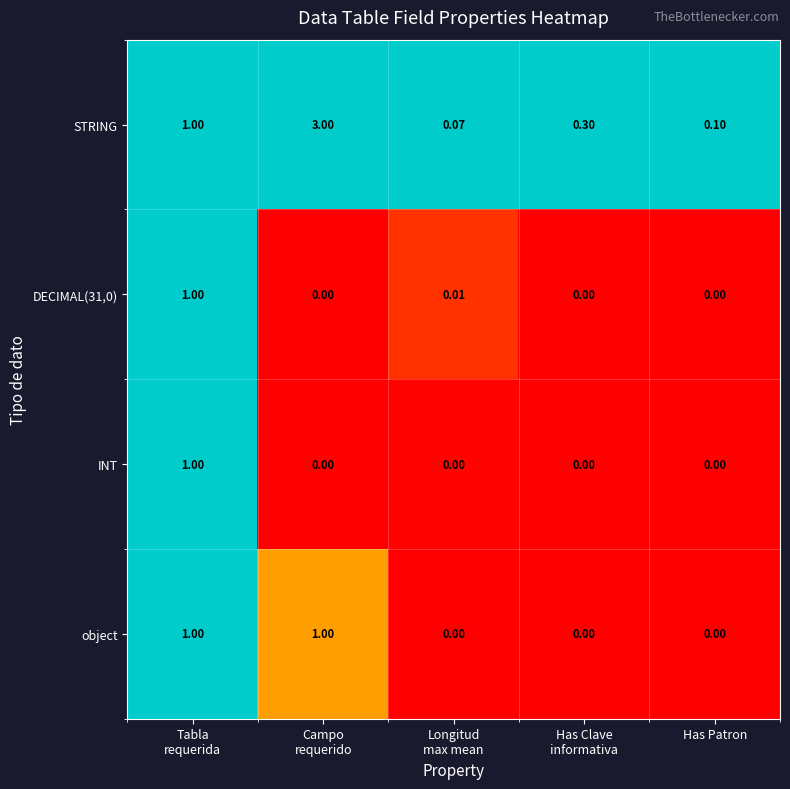

Which series has the widest spread of values?

STRING